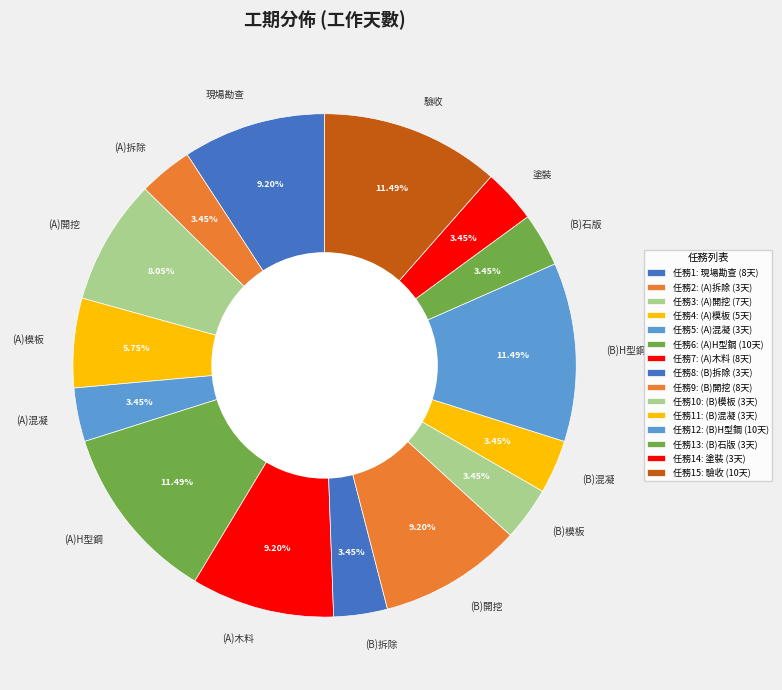

Do (A)開挖 and (A)模板 together represent more than half of the pie?

No